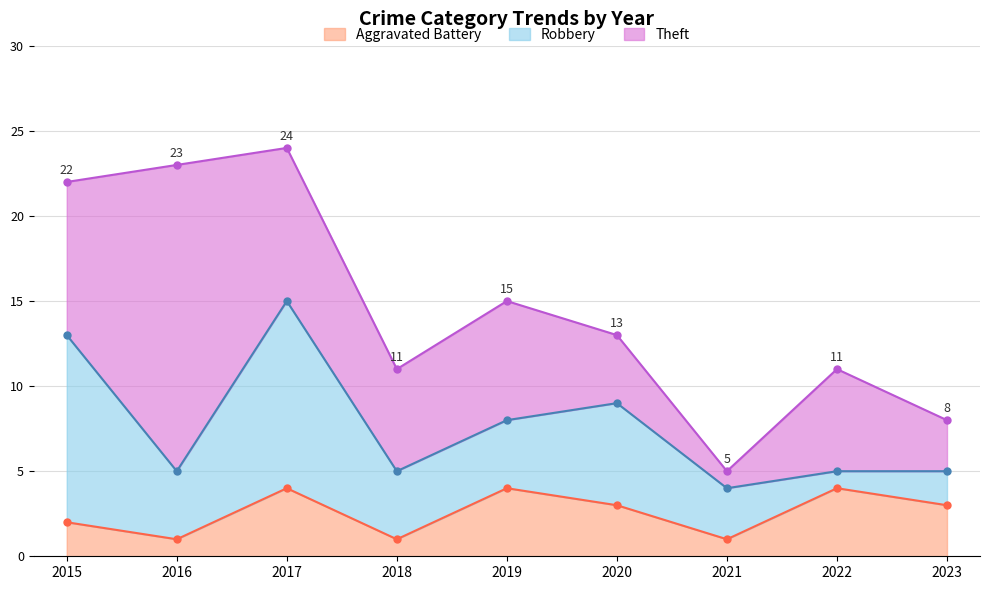

In Aggravated Battery, how many points are higher than both neighbors (excluding endpoints)?

3